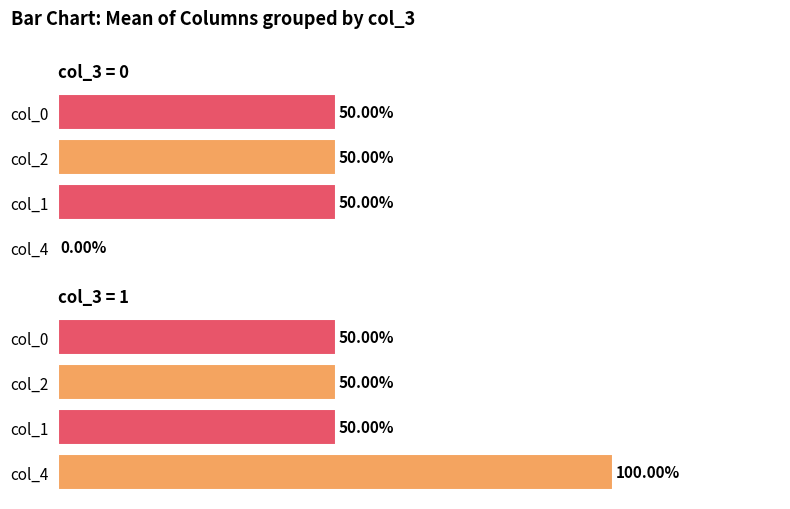

At col_0, list the series in order from smallest to largest.

col_3=0, col_3=1